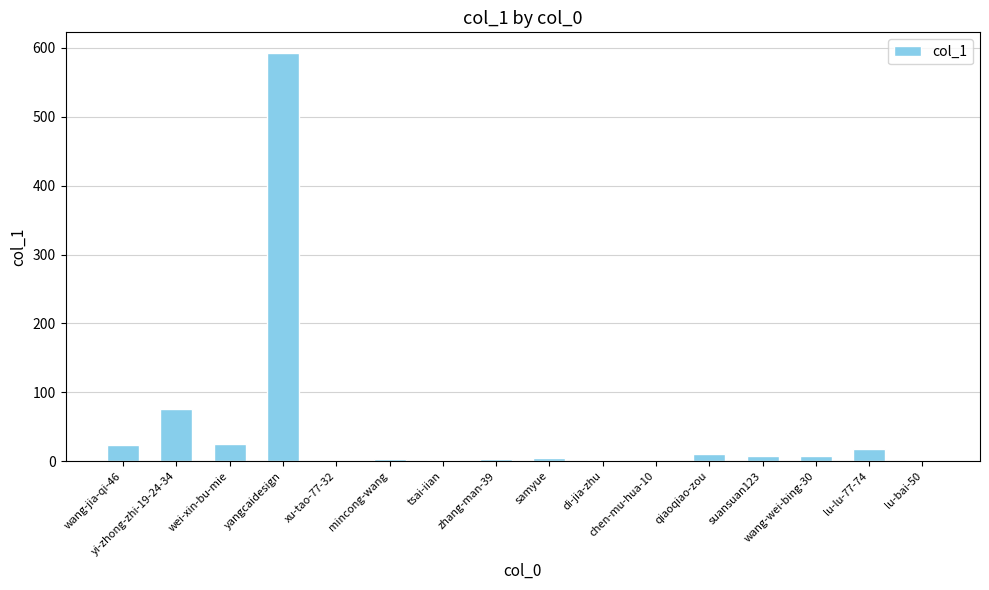

What value does the data have at wang-jia-qi-46?

24